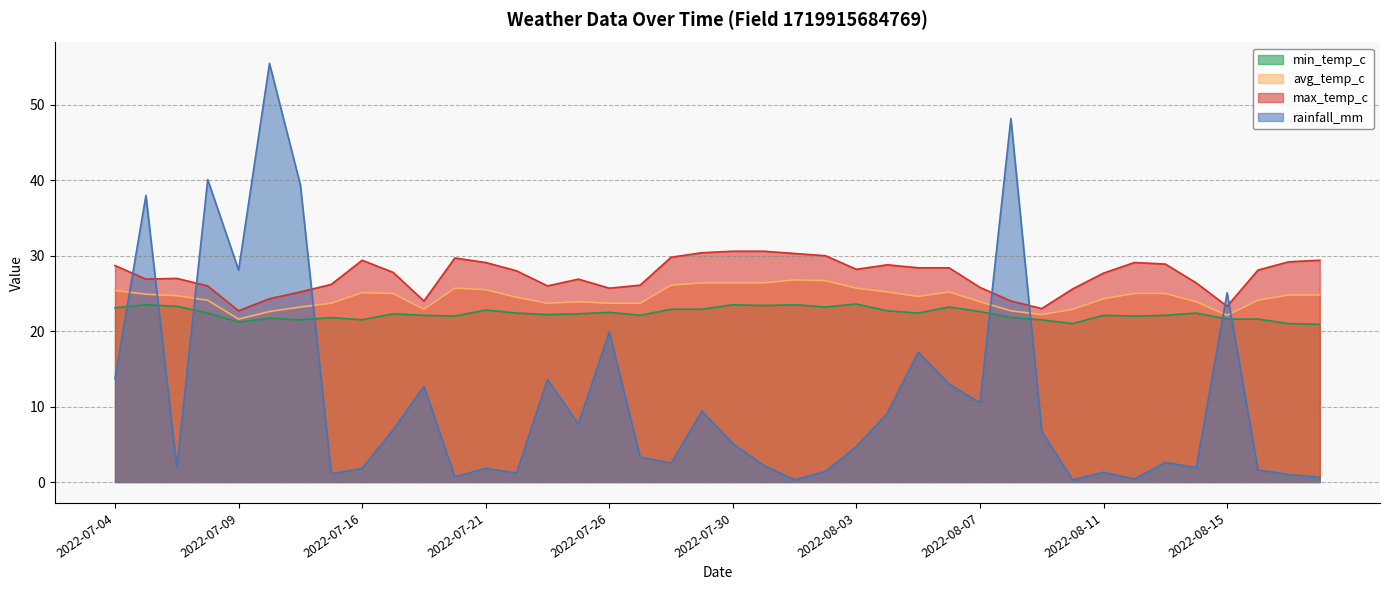

What is the maximum value for min_temp_c?

23.6